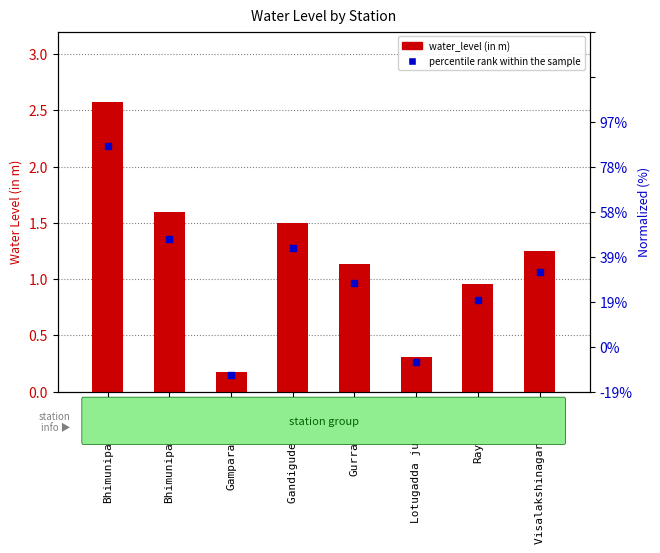

Which series reaches the minimum Y coordinate?

percentile rank within the sample